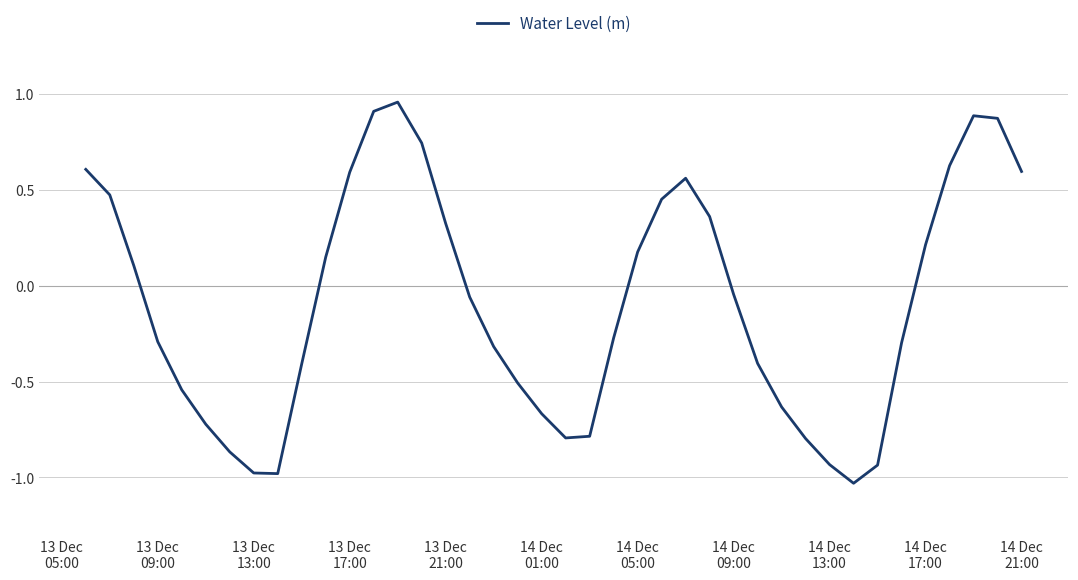

What is the difference between the maximum and minimum values?

2.0